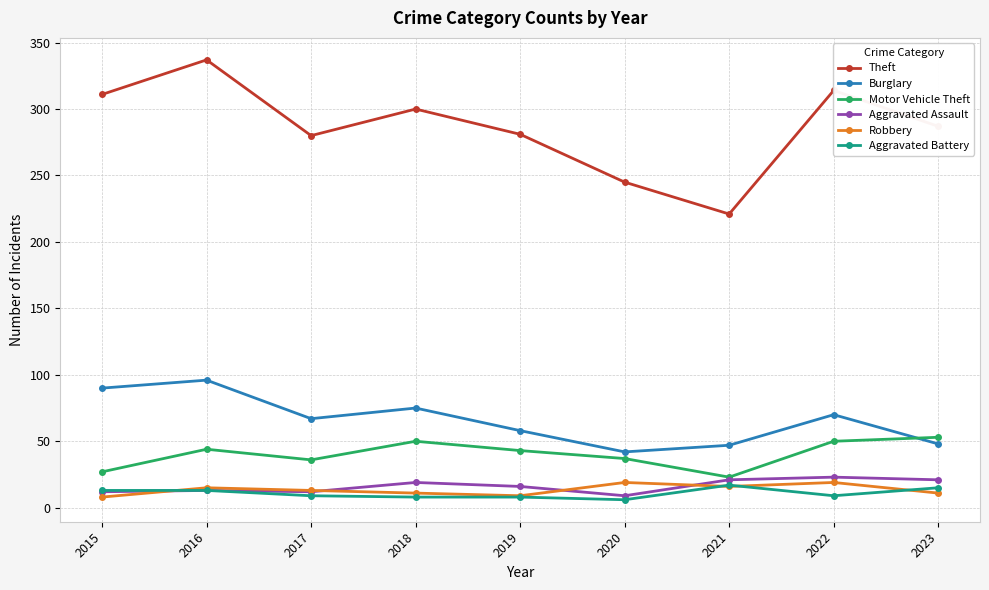

What are all the series names shown in the legend?

Theft, Burglary, Motor Vehicle Theft, Aggravated Assault, Robbery, Aggravated Battery